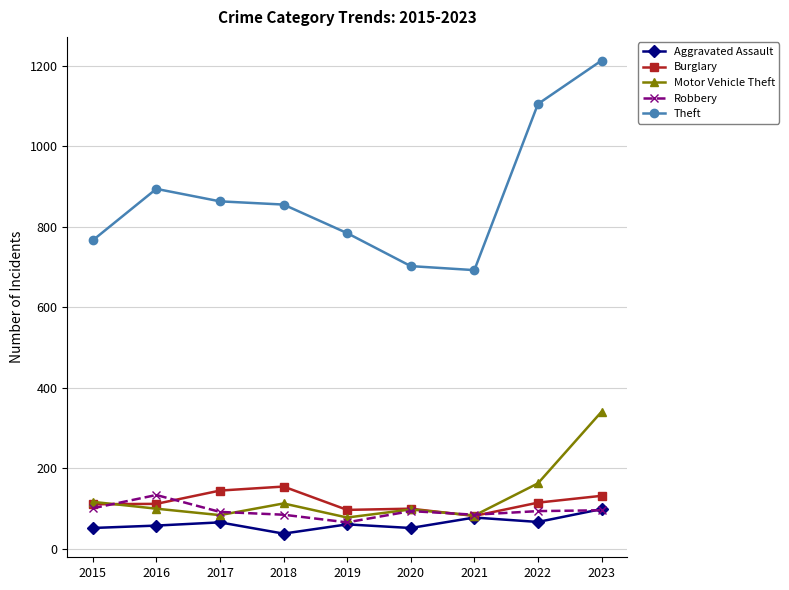

What are all the series names shown in the legend?

Aggravated Assault, Burglary, Motor Vehicle Theft, Robbery, Theft